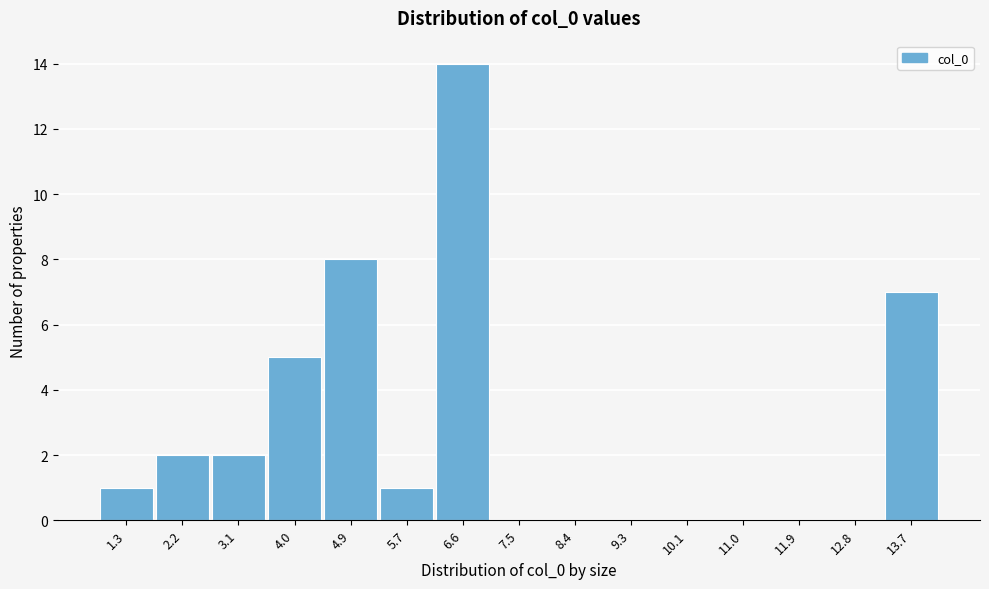

Reading left to right, list all the values displayed in this chart.

1.3=1	2.2=2	3.1=2	4.0=5	4.9=8	5.7=1	6.6=14	7.5=0	8.4=0	9.3=0	10.1=0	11.0=0	11.9=0	12.8=0	13.7=7